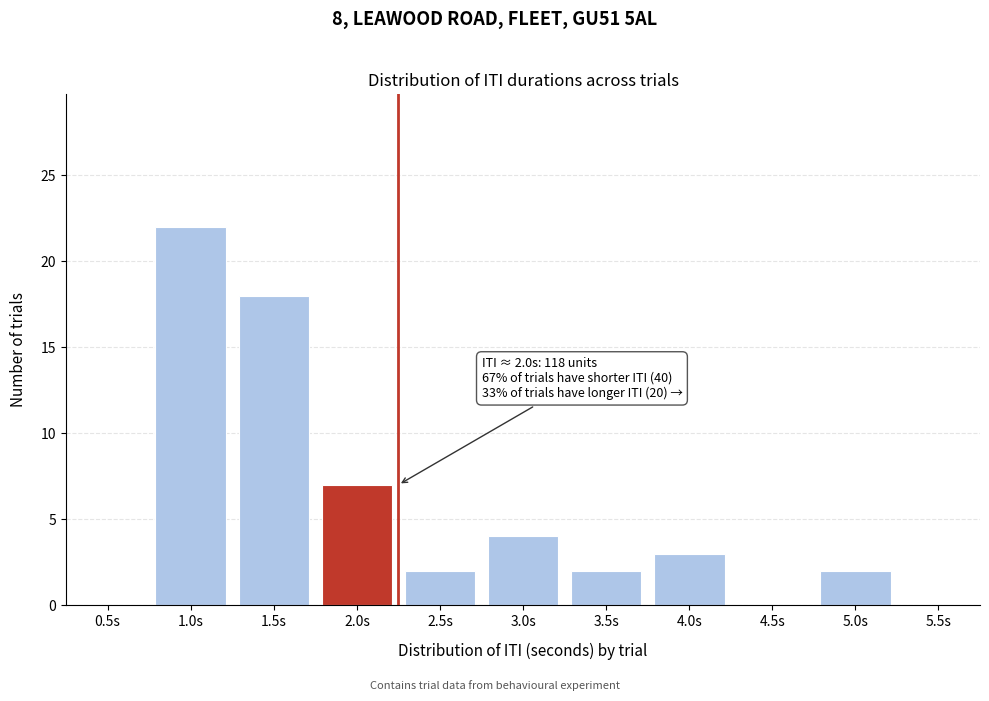

Reading left to right, what are all the values shown in this chart?

0.5s=0	1.0s=22	1.5s=18	2.0s=7	2.5s=2	3.0s=4	3.5s=2	4.0s=3	4.5s=0	5.0s=2	5.5s=0